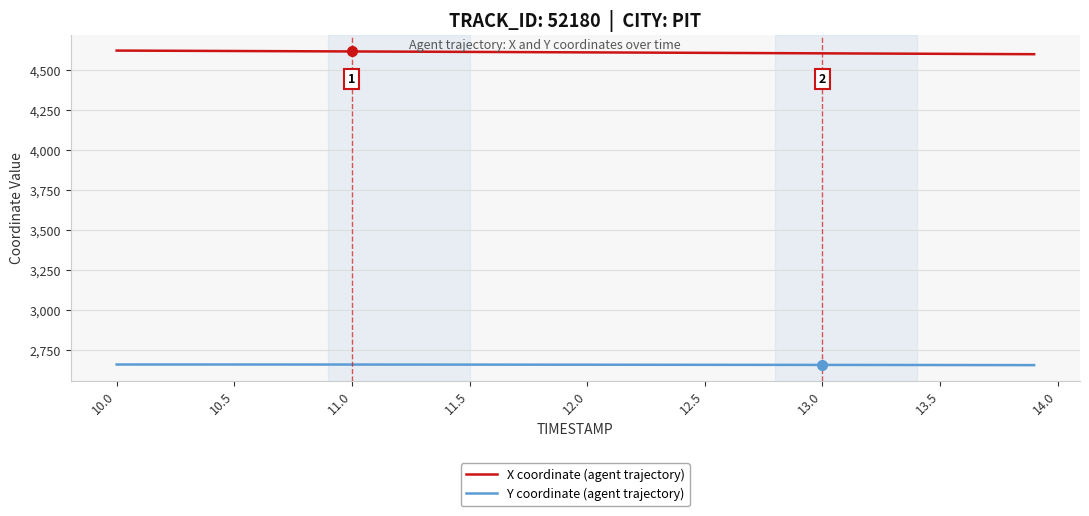

What is the greatest value displayed?

4623.7